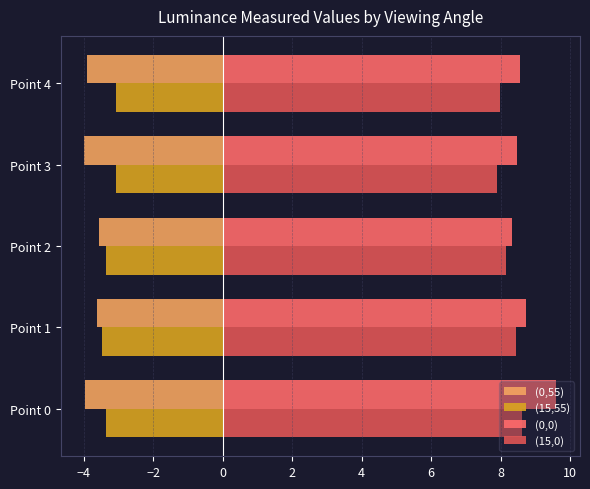

How many data points does each series have?

5